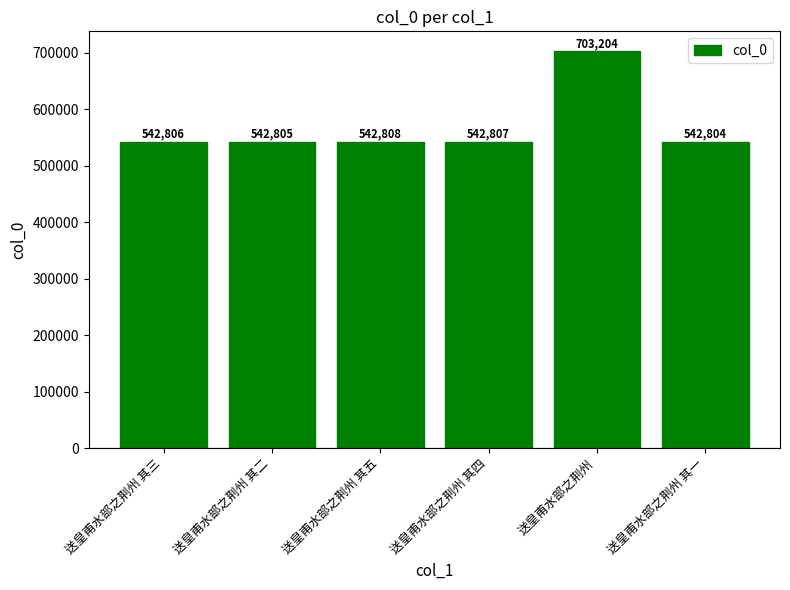

Which label corresponds to the largest value in the chart?

送皇甫水部之荆州